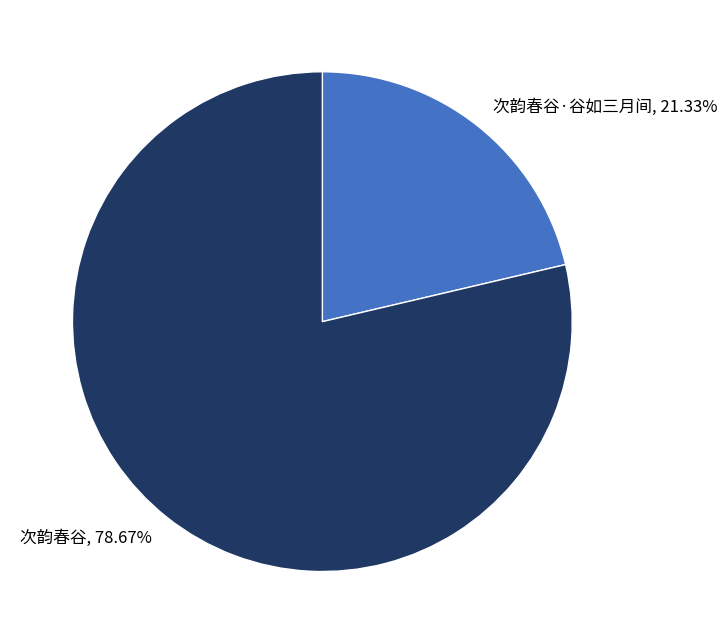

Which slice represents more than half of the pie?

次韵春谷